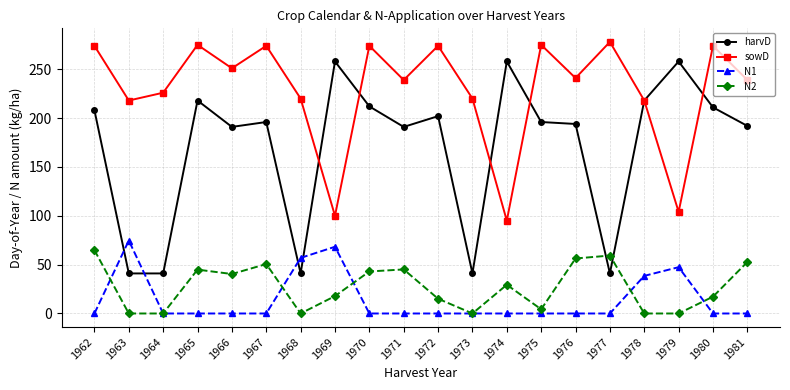

The N2 series shows 52.7 at 1981. True or false?

True